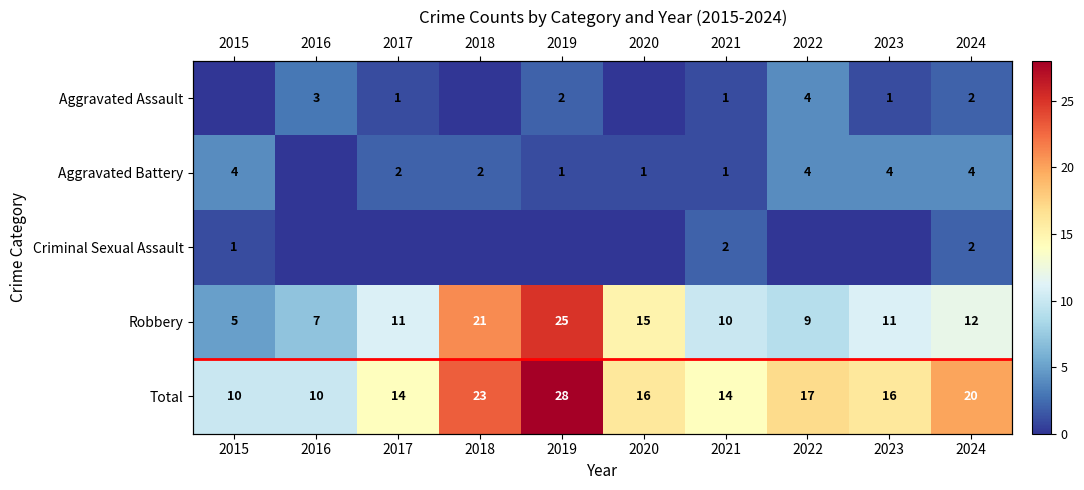

Count the number of categories in the chart.

10